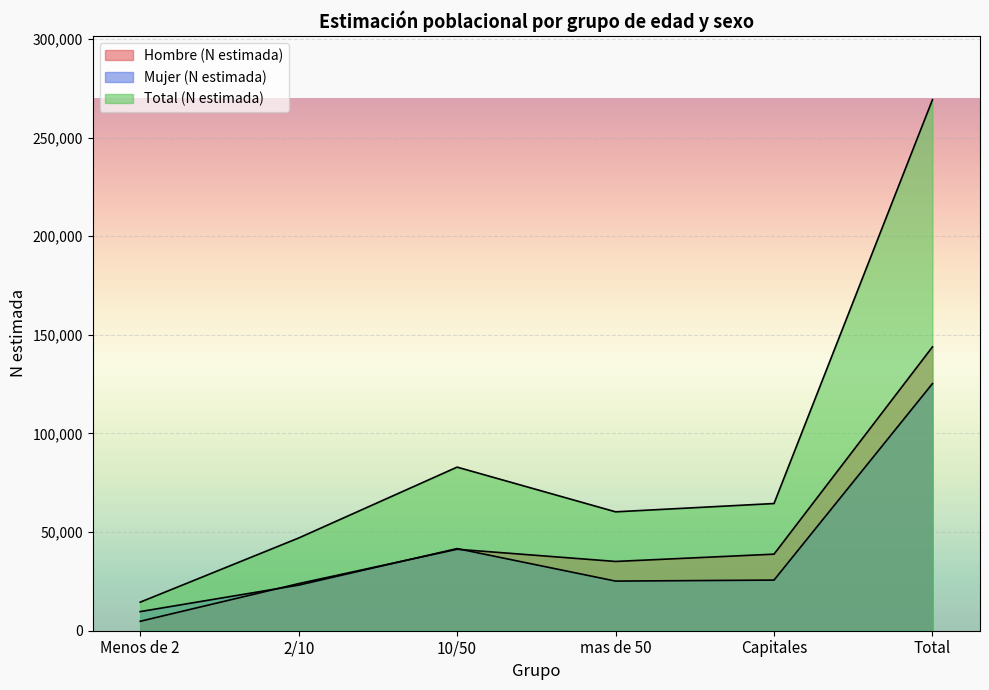

What are all the series names shown in the legend?

Hombre (N estimada), Mujer (N estimada), Total (N estimada)